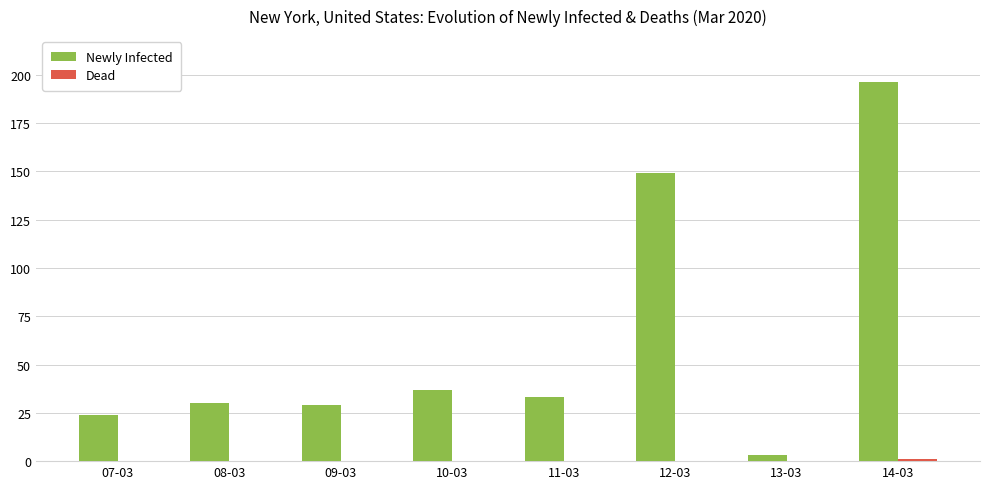

At which category is the sum across all series the highest?

14-03